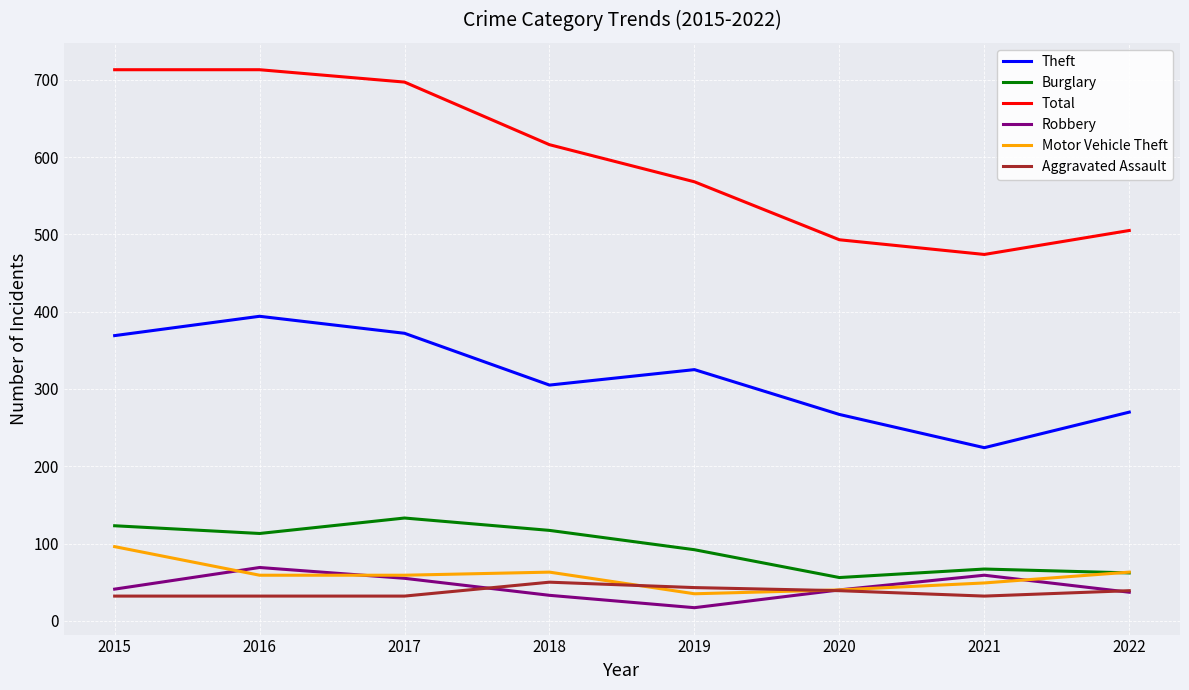

The Total series shows 182 at 2020. True or false?

False